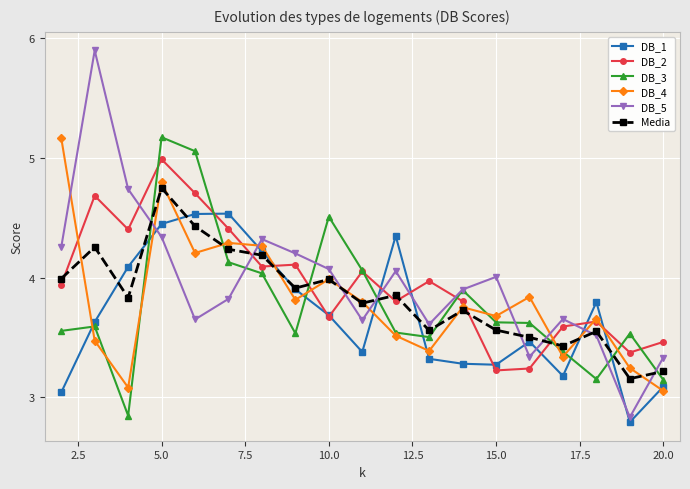

How many interior local valleys does the DB_1 series have?

4